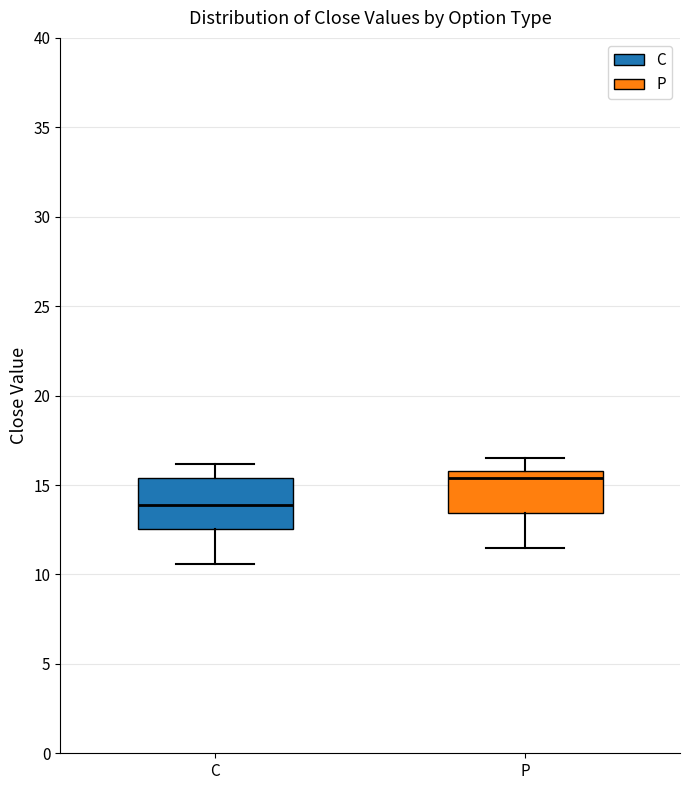

Reading left to right, transcribe this box plot: for each box, give where its median line is, the range the box spans, and where its two whiskers end, as read against the y-axis. The values are not printed on the chart, so give them approximately, as read against the axis.

C: median 14.0, box 12.5 to 15.5, whiskers 10.5 to 16.0
P: median 15.5, box 13.5 to 16.0, whiskers 11.5 to 16.5